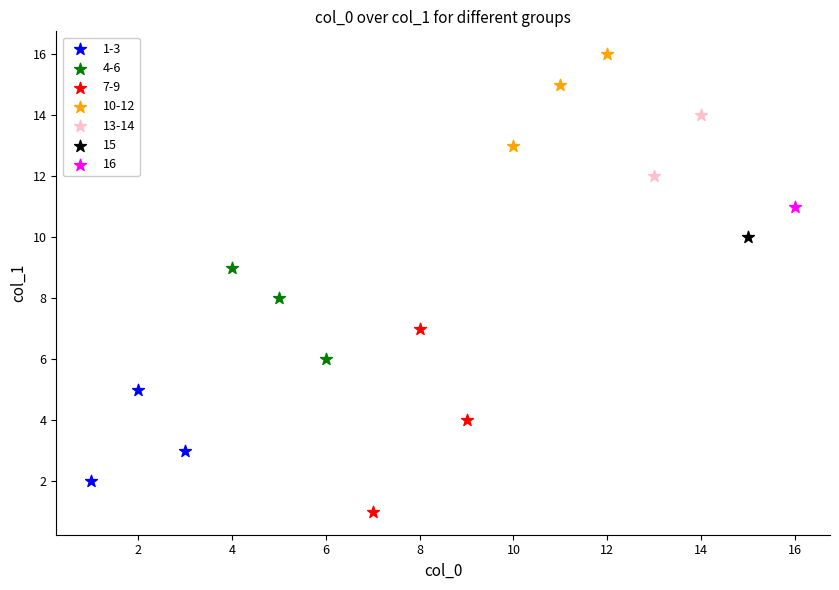

Which series contains the highest Y value?

10-12